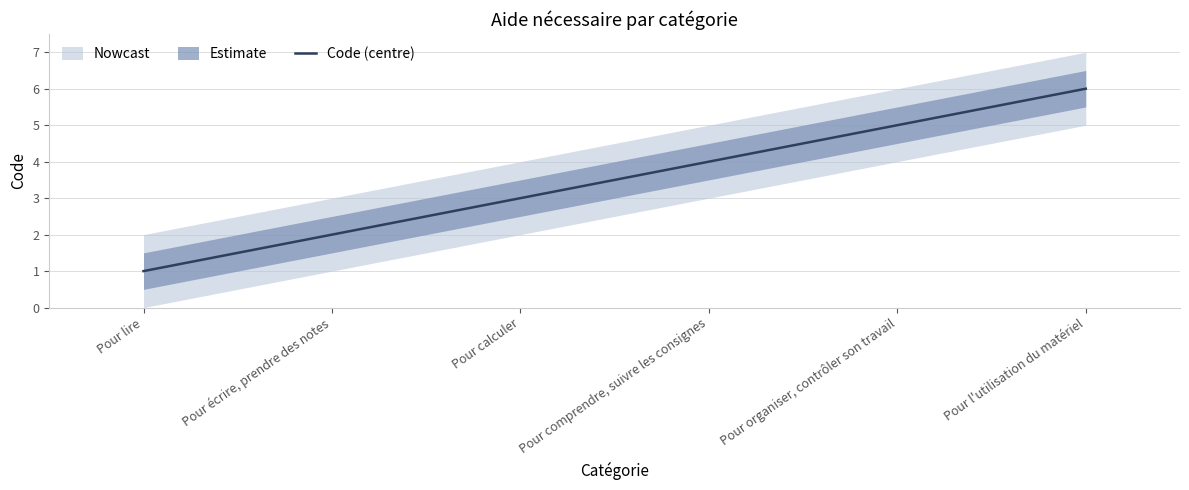

Which has a higher value, Pour calculer or Pour écrire, prendre des notes?

Pour calculer